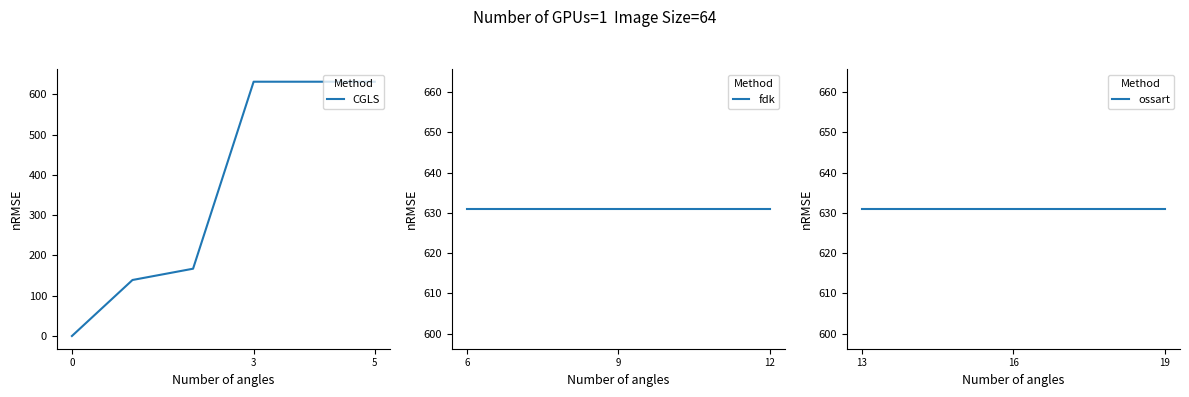

How many data points are less than 631?

3